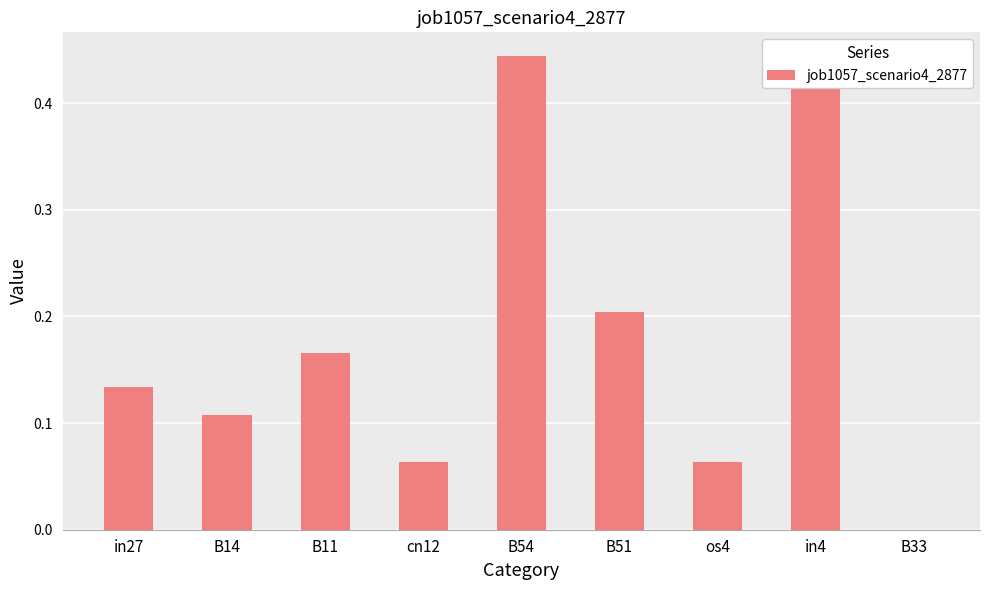

At which category does the chart reach its minimum across all series?

B33